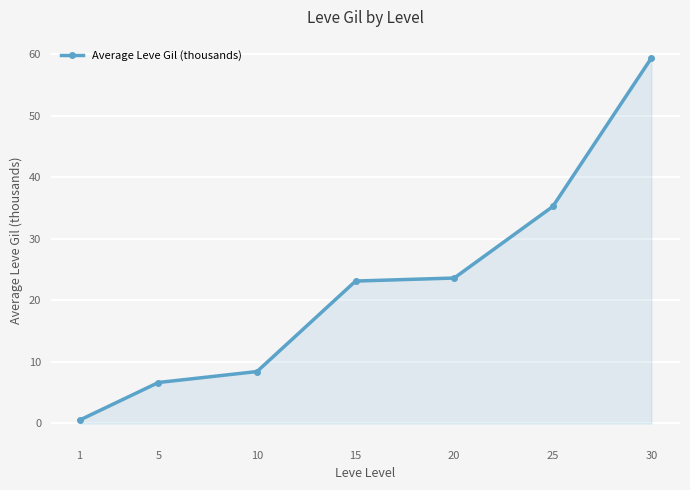

Reading left to right, what are all the values shown in this chart?

0.5	6.7	8.4	23.1	23.6	35.3	59.4